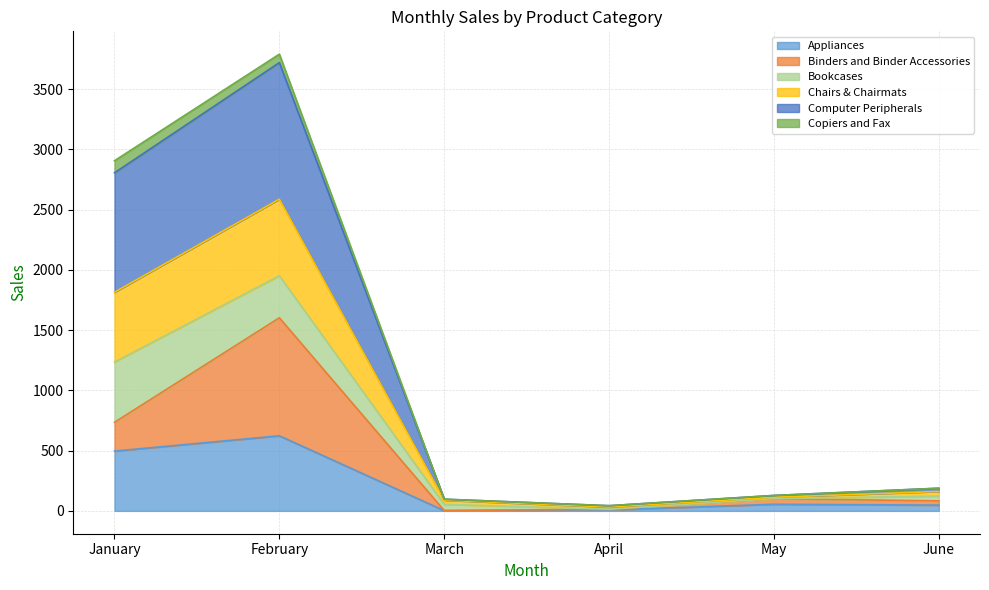

What is the total value across all series at January?

2905